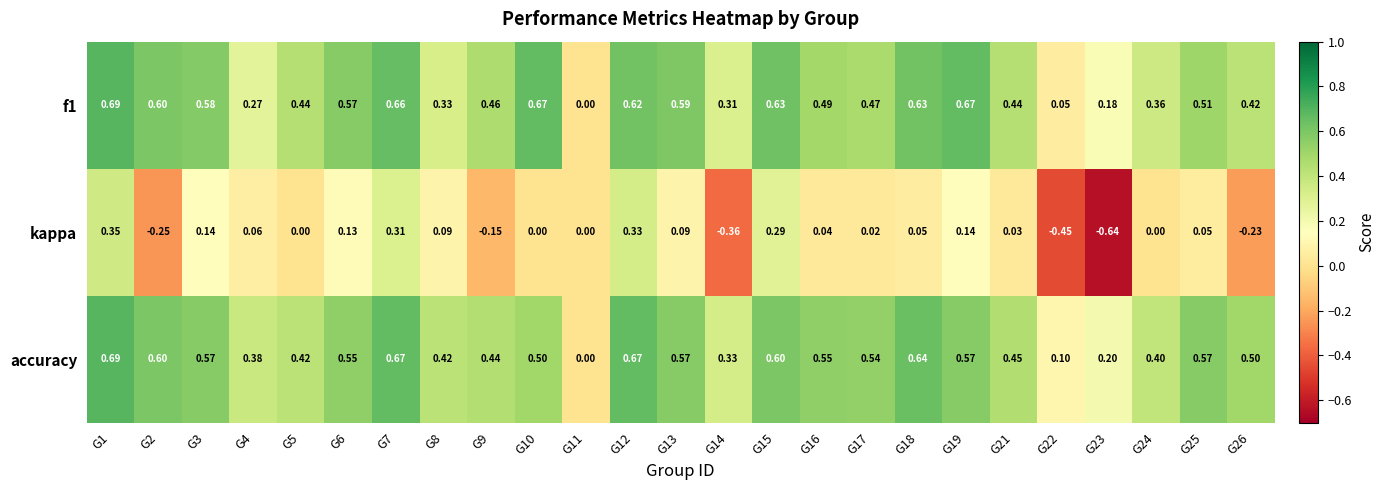

Which series has the largest range (max minus min)?

kappa